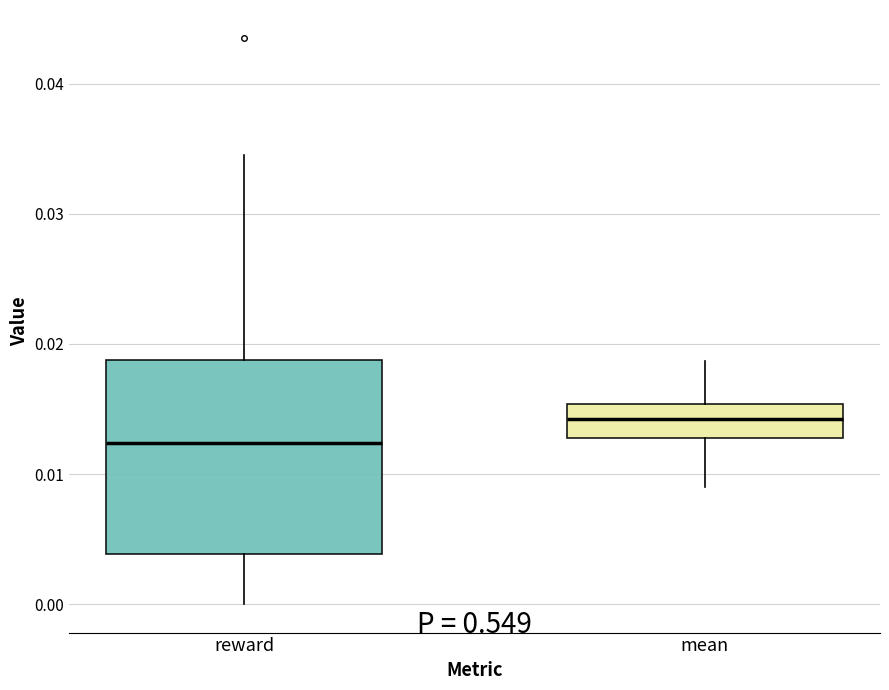

Reading left to right, transcribe this box plot: for each box, give where its median line is, the range the box spans, and where its two whiskers end, as read against the y-axis. The values are not printed on the chart, so give them approximately, as read against the axis.

reward: median 0.012, box 0.004 to 0.019, whiskers 0.000 to 0.034
mean: median 0.014, box 0.013 to 0.015, whiskers 0.009 to 0.019